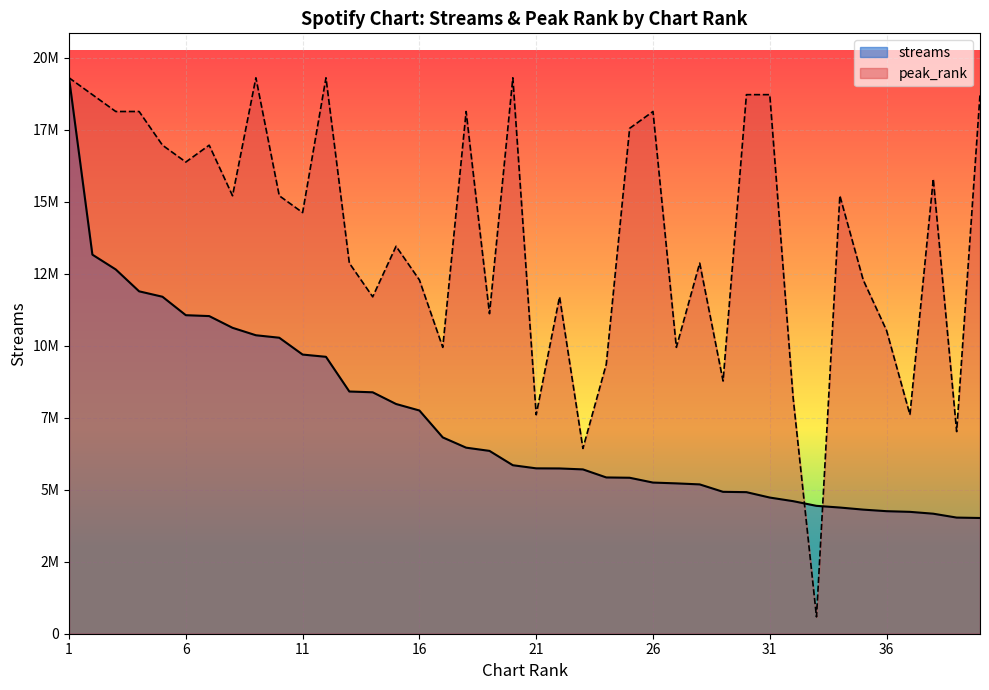

Where does the peak_rank series first go above 15202755?

1